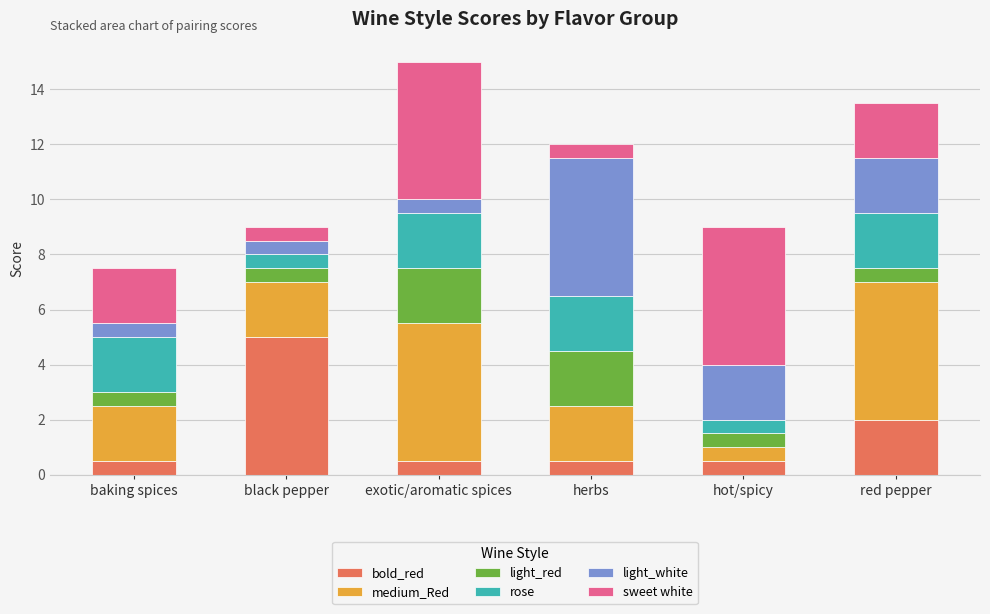

At which category is the sum across all series the highest?

exotic/aromatic spices